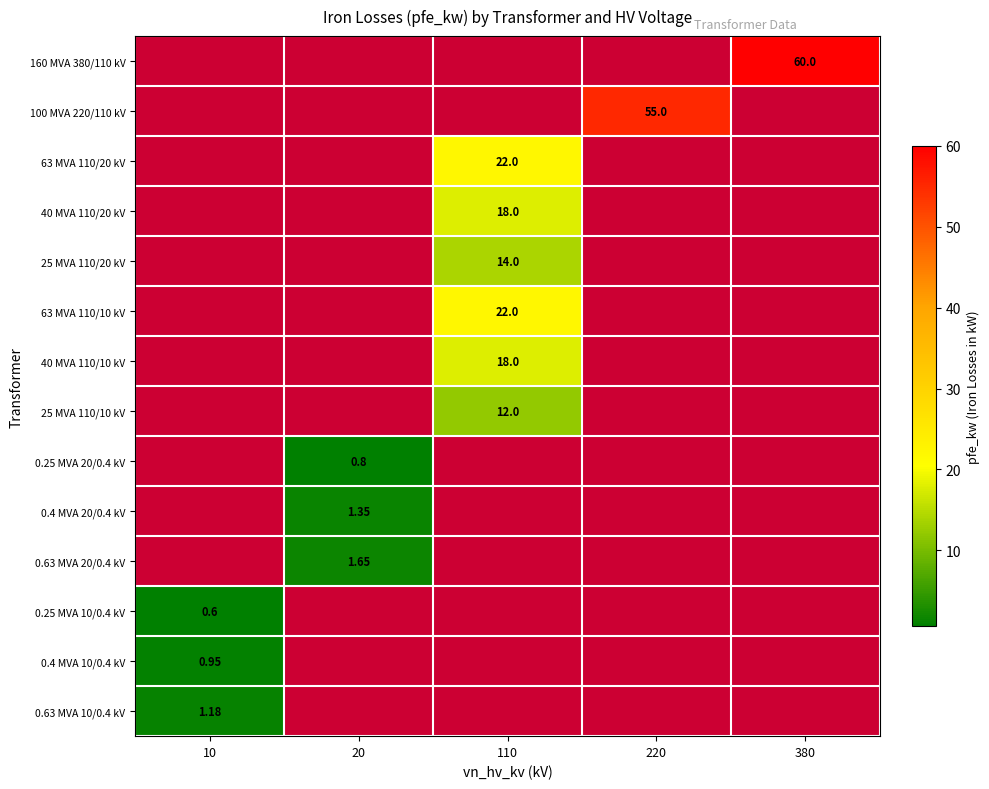

What is the difference between the maximum and minimum values in the 0.63 MVA 20/0.4 kV series?

1.6